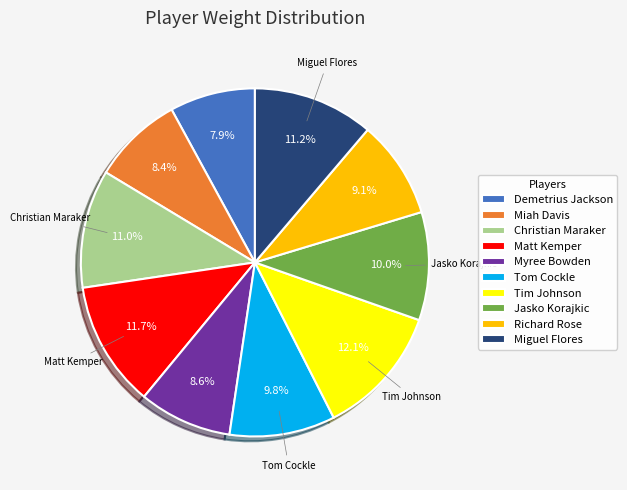

True or false: Tom Cockle accounts for 25% of the total.

False